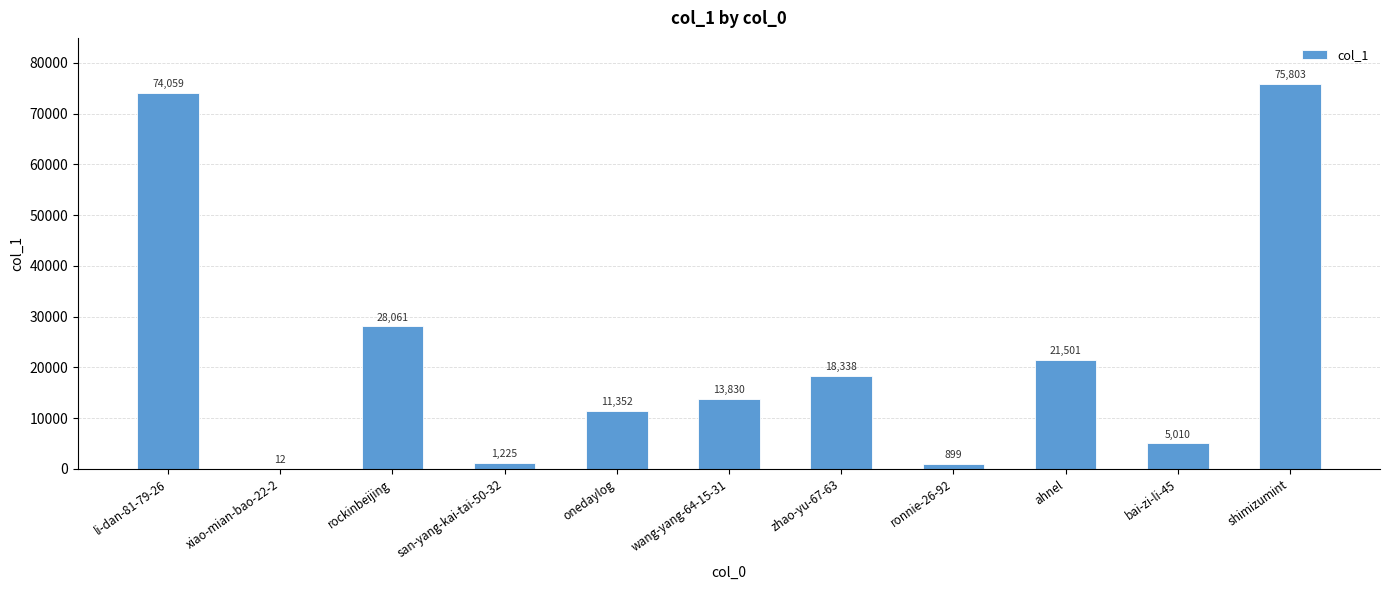

Is it true that the value at ronnie-26-92 is 899?

True